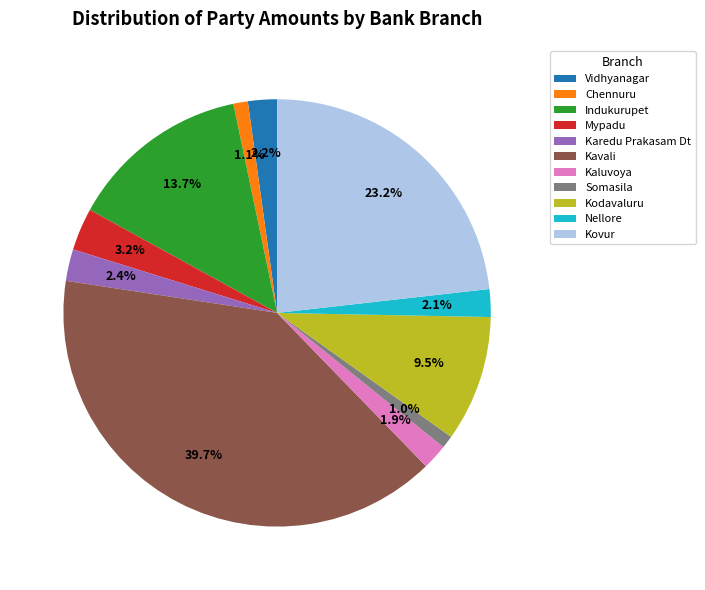

Does any single category account for the majority?

No